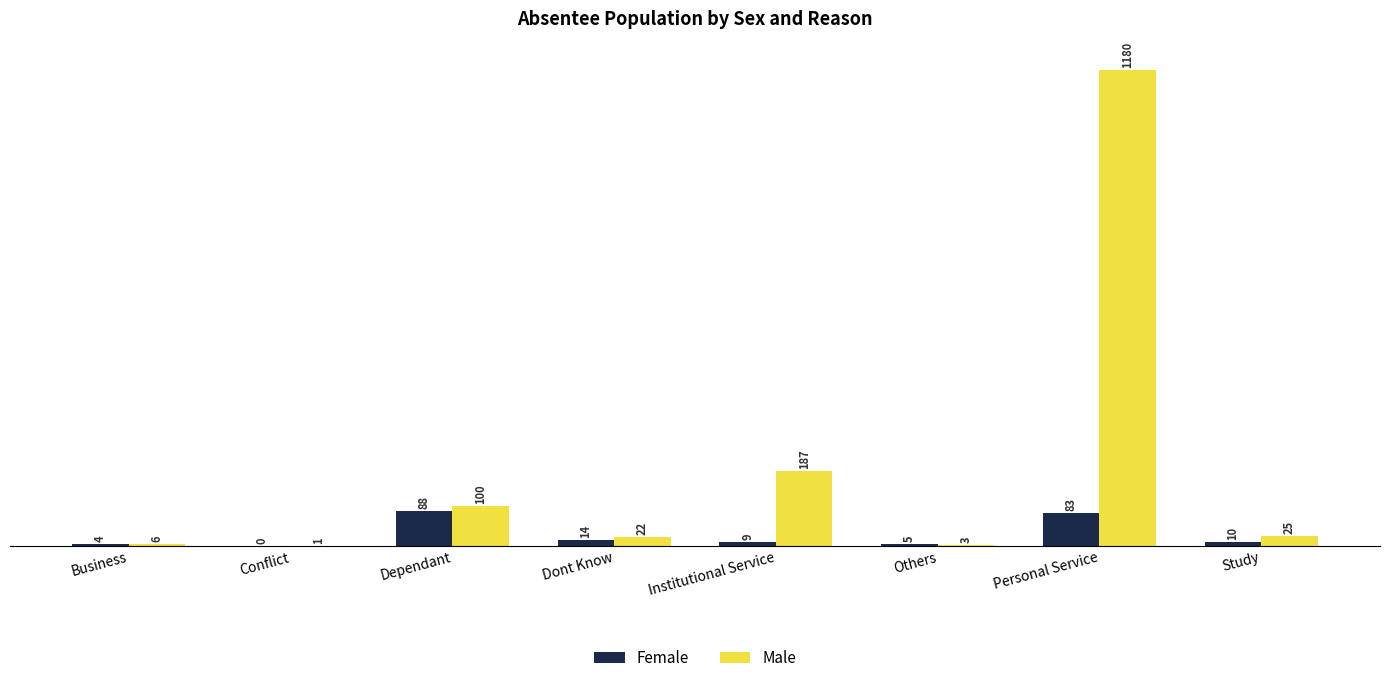

Which series has the largest total across all categories?

Male